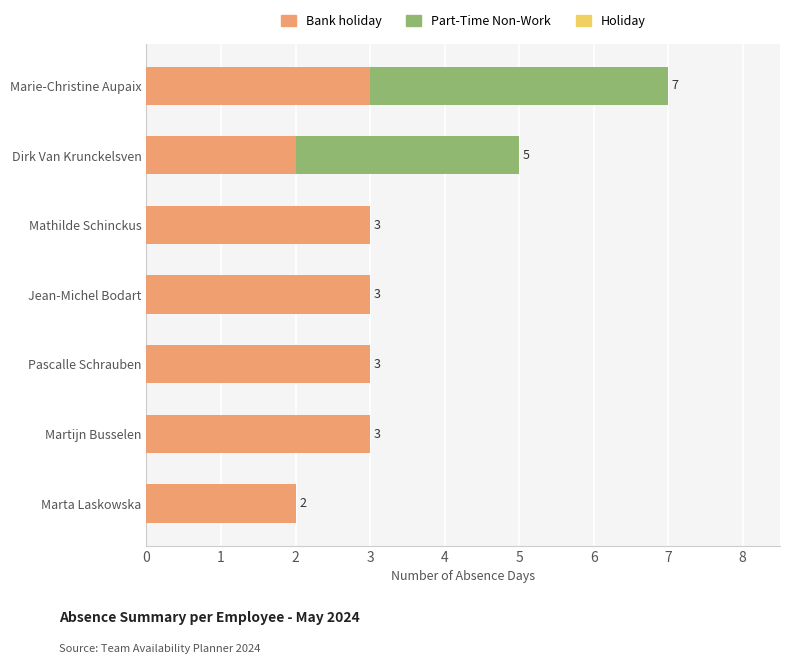

Is it true that Bank holiday equals 2 at Marta Laskowska?

True